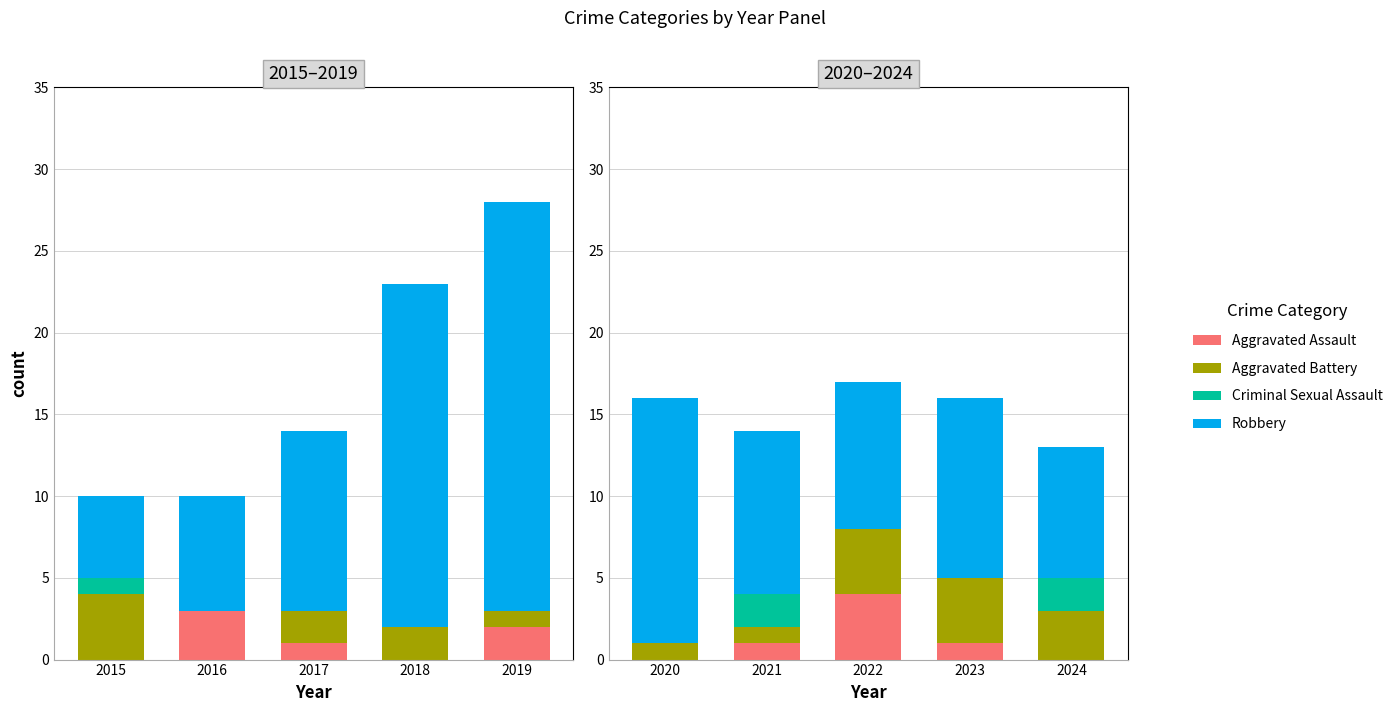

The value of Aggravated Assault at 2020 is 2. True or false?

False